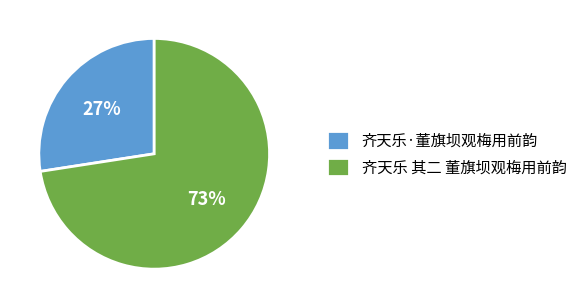

Approximately how many times larger is the value at 齐天乐·董旗坝观梅用前韵 compared to 齐天乐 其二 董旗坝观梅用前韵?

0.4